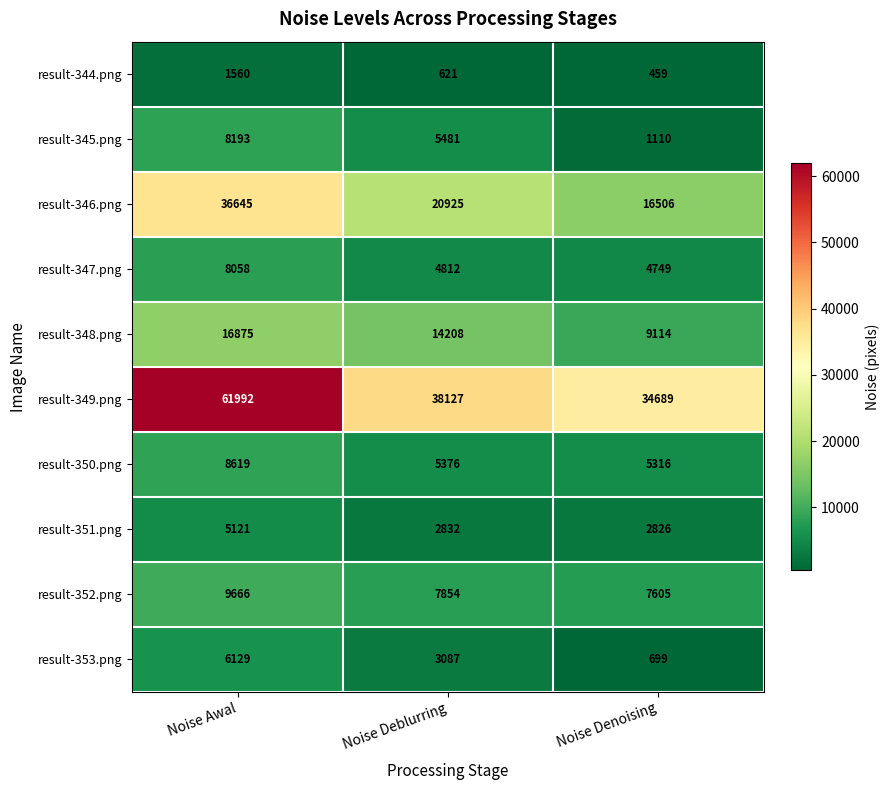

Reading left to right, list all the values displayed in this chart.

result-344.png: 1560	621	459
result-345.png: 8193	5481	1110
result-346.png: 36645	20925	16506
result-347.png: 8058	4812	4749
result-348.png: 16875	14208	9114
result-349.png: 61992	38127	34689
result-350.png: 8619	5376	5316
result-351.png: 5121	2832	2826
result-352.png: 9666	7854	7605
result-353.png: 6129	3087	699